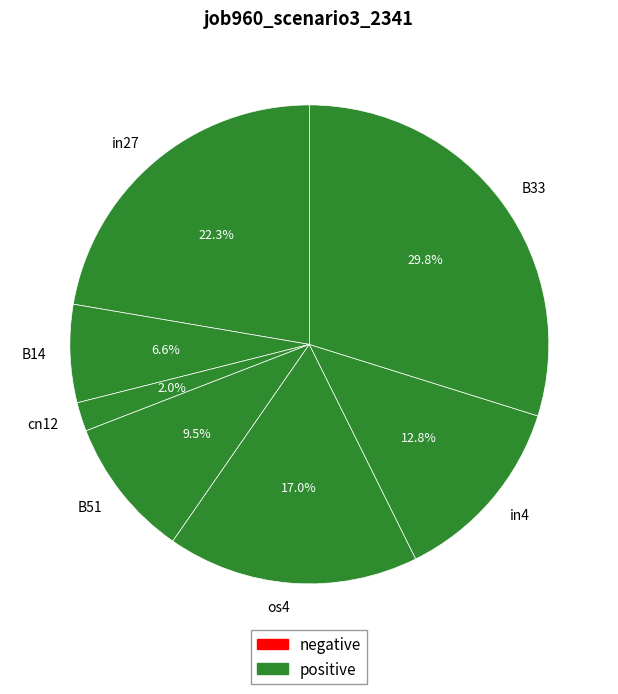

What is the largest slice in the pie chart?

B33